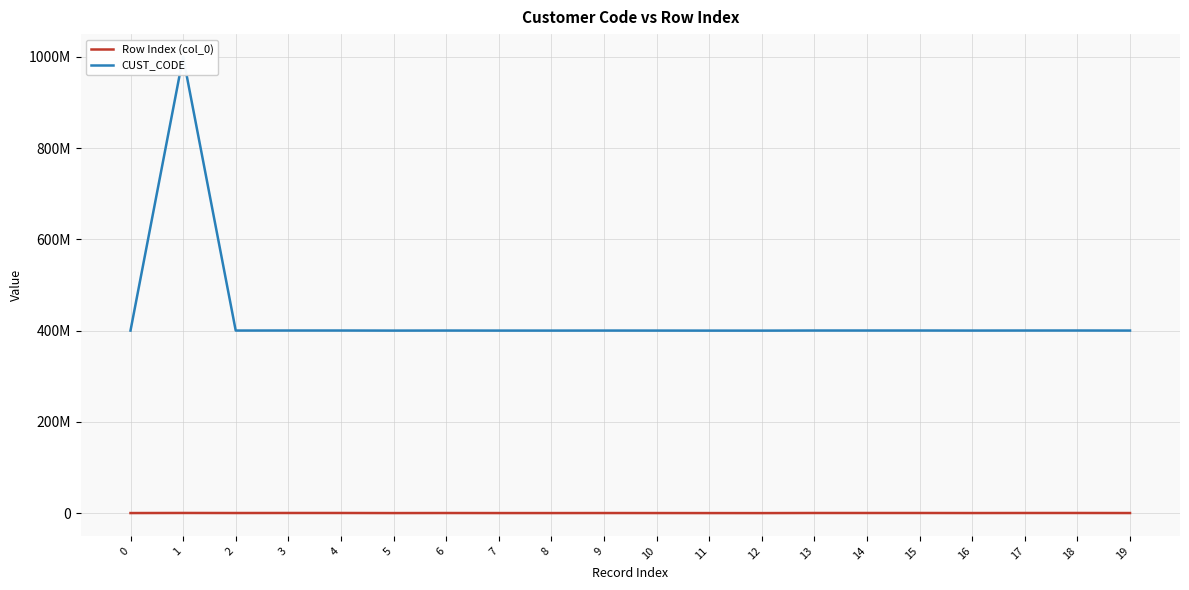

Reading left to right, extract all data points from this chart.

Row Index (col_0): 0=100287	1=288595	2=178462	3=250255	4=243479	5=72071	6=178456	7=92299	8=79955	9=154698	10=110307	11=45423	12=17545	13=234859	14=230910	15=238272	16=136155	17=228214	18=256240	19=142733
CUST_CODE: 0=400100399	1=1000002812	2=400178877	3=400250810	4=400244012	5=400072109	6=400178871	7=400092392	8=400080012	9=400155024	10=400110462	11=400037032	12=400008423	13=400235391	14=400231442	15=400238804	16=400136453	17=400228746	18=400256795	19=400143040